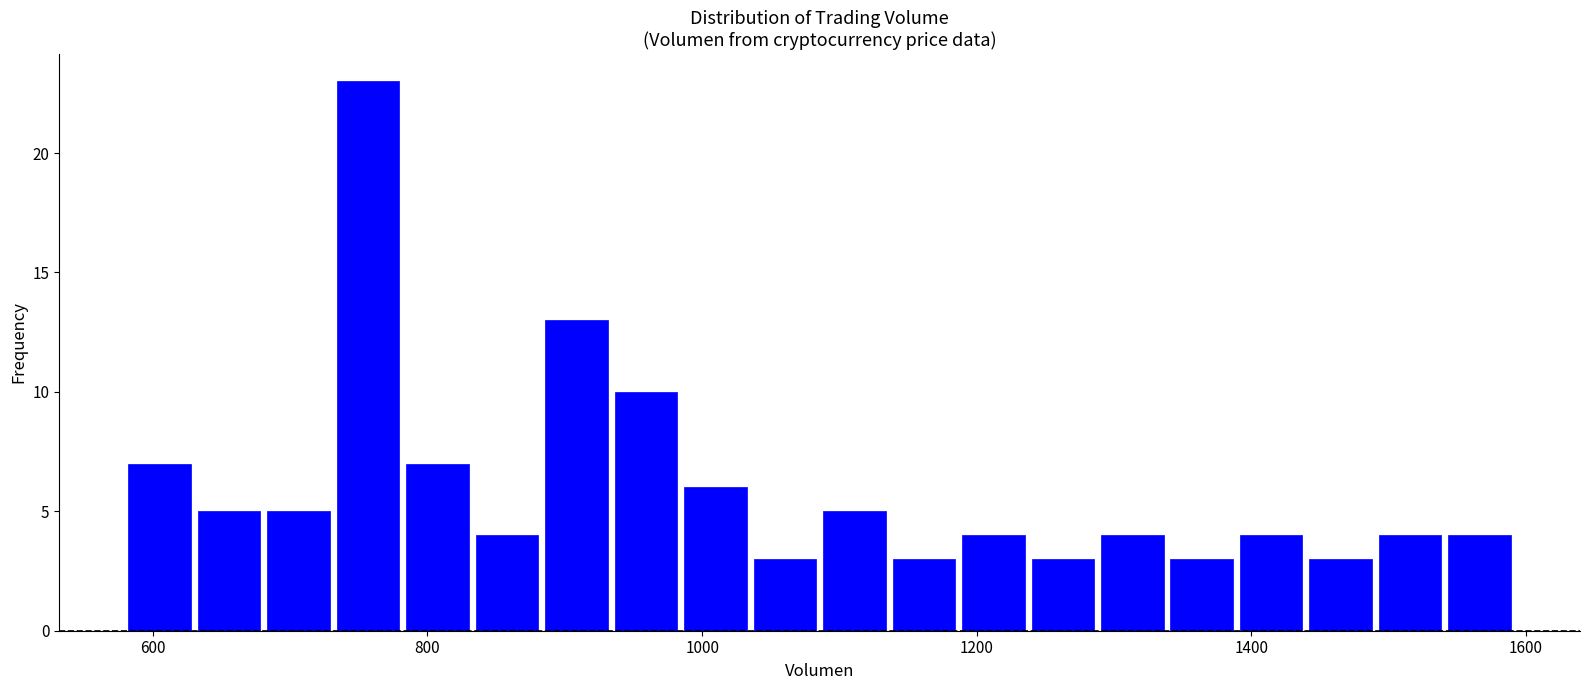

Read against the x-axis, roughly where is the centre of the tallest bar?

760